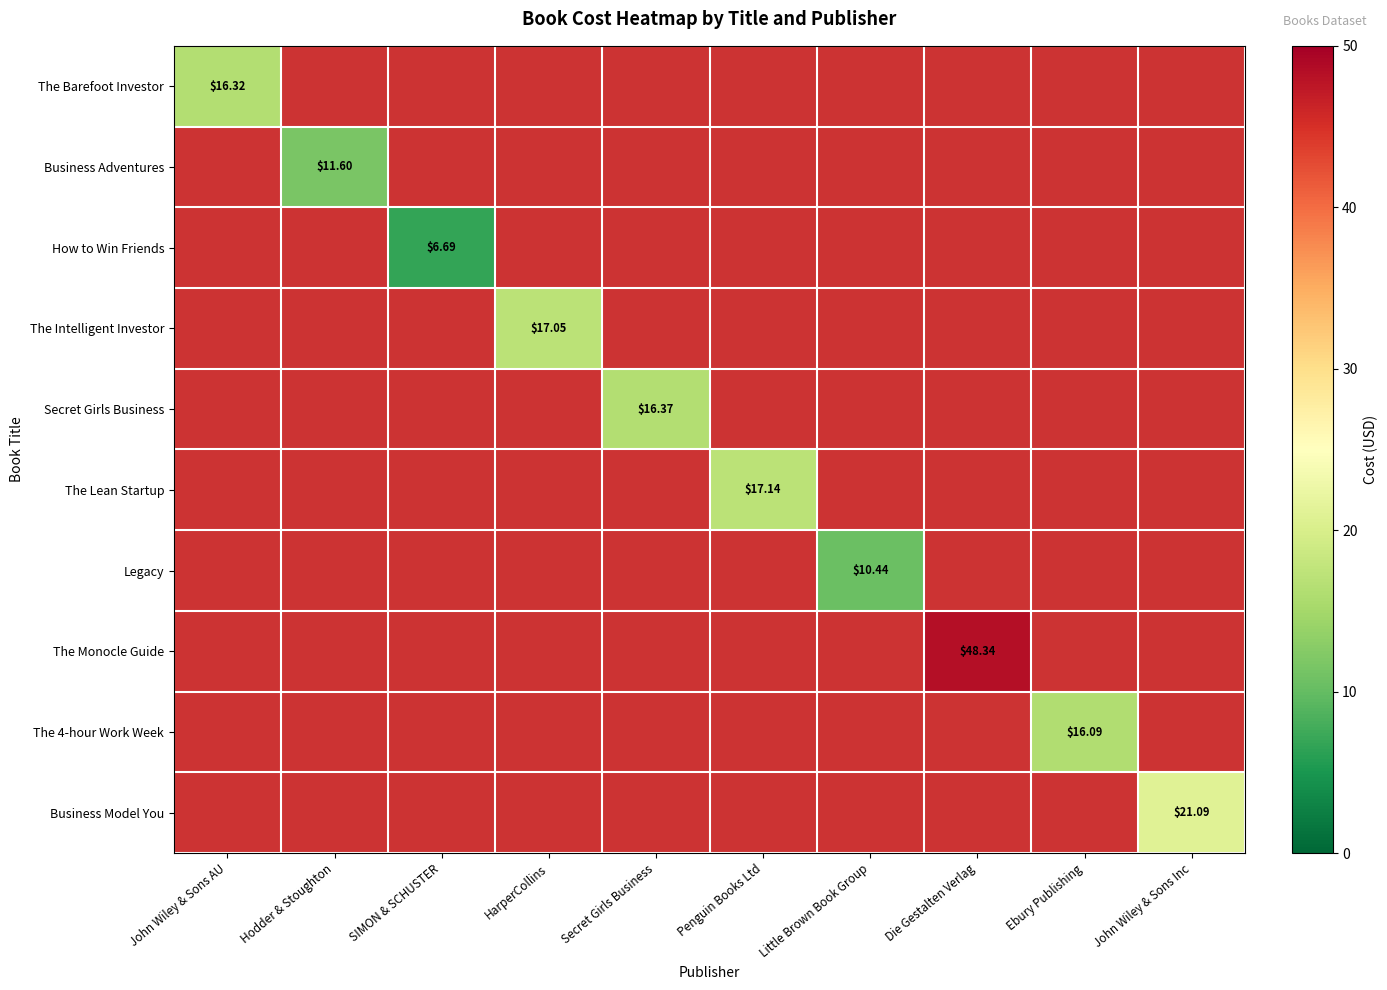

Which category has the lowest value in the The 4-hour Work Week series?

John Wiley & Sons AU